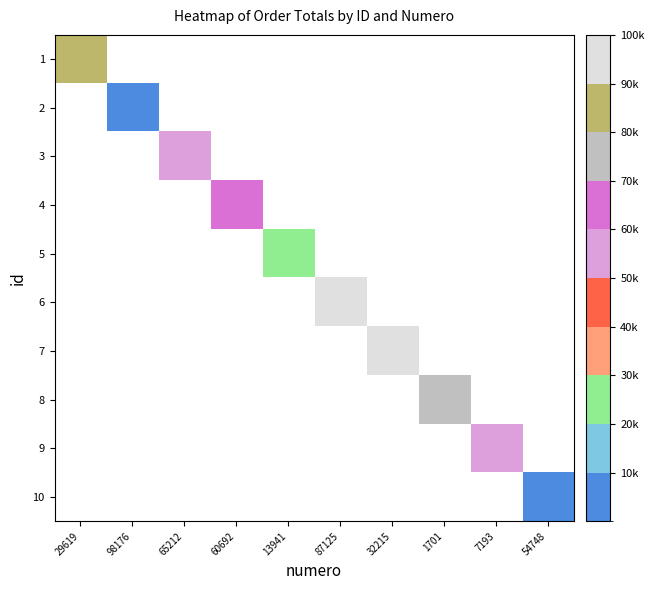

Rank the categories by 2 value from lowest to highest.

29619, 98176, 65212, 60692, 13941, 87125, 32215, 1701, 7193, 54748